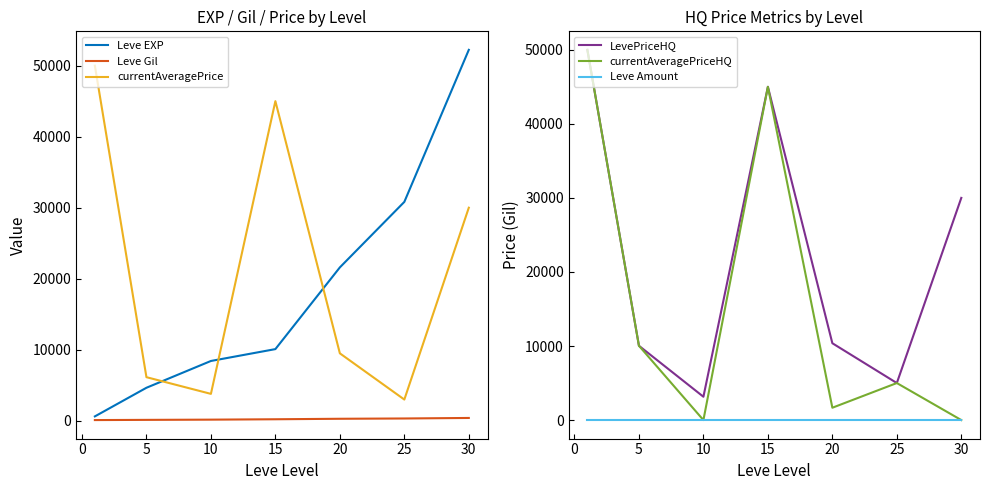

Reading left to right, what are all the values shown in this chart?

Leve EXP: 630	4660	8430	10100	21600	30820	52220
Leve Gil: 112	140	172	226	295	336	410
currentAveragePrice: 49990	6149	3800	44999	9506	3000	30000
LevePriceHQ: 49990	10033	3150	44999	10375	5000	30000
currentAveragePriceHQ: 49990	10033	0	44999	1666	5000	0
Leve Amount: 1	1	1	1	1	1	1